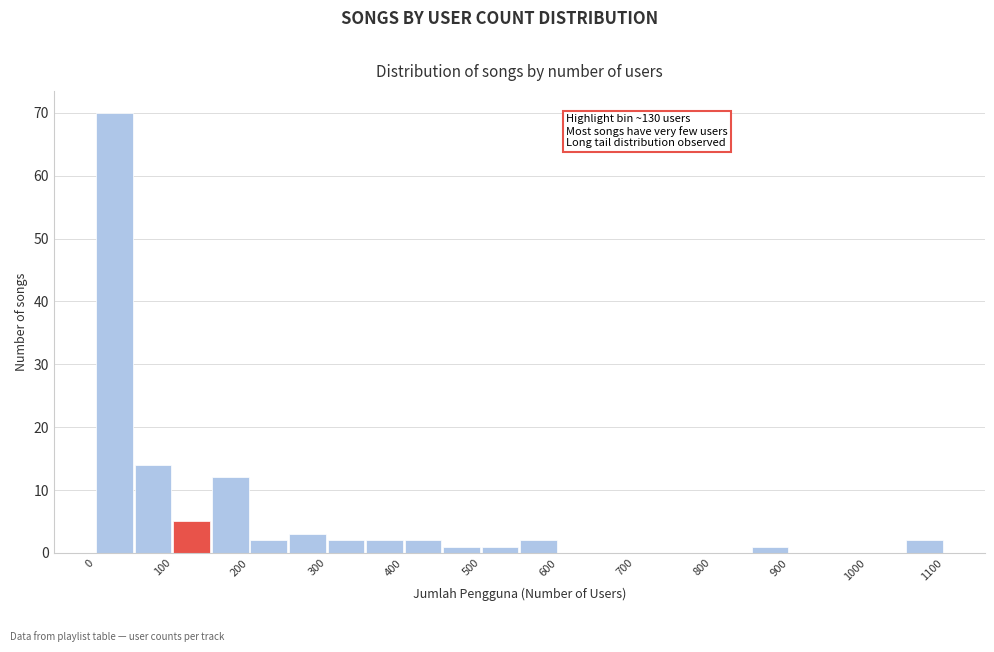

Which range on the x-axis has the tallest bar?

0 to 50